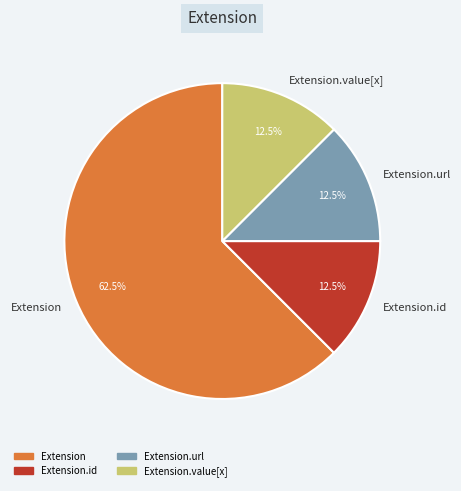

To the nearest percent, what is the difference between the largest and smallest slice percentages?

50%